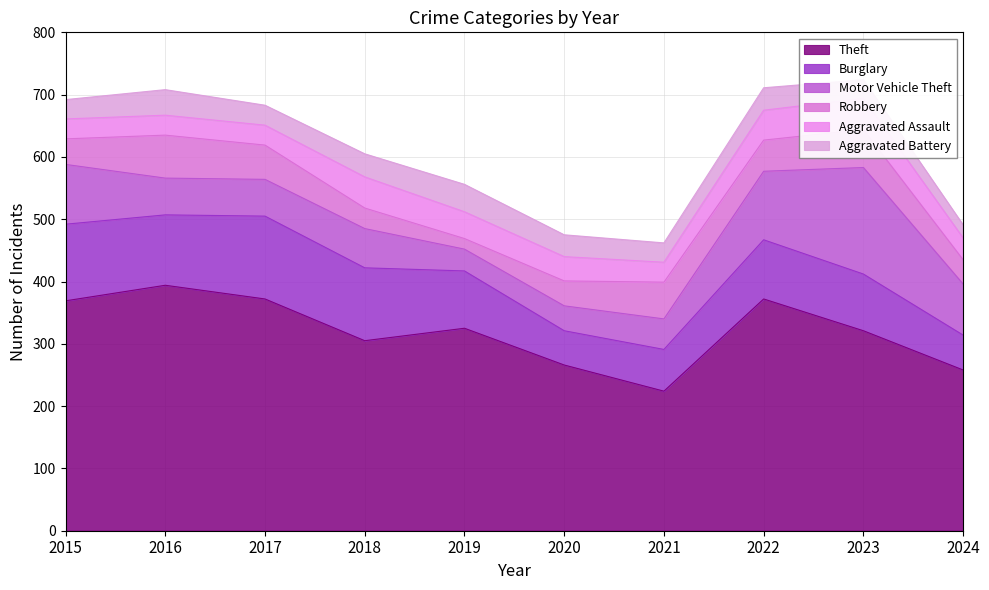

Where do Robbery and Aggravated Assault first cross each other?

2017 and 2018